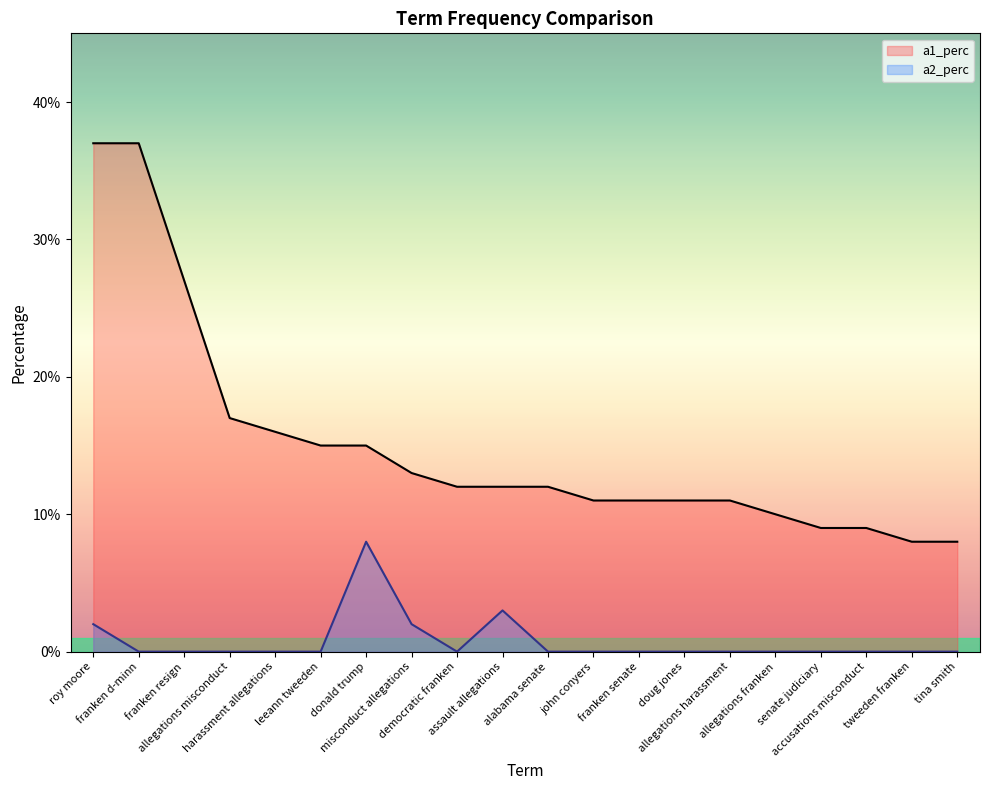

True or false: a1_perc and a2_perc cross at least once.

False